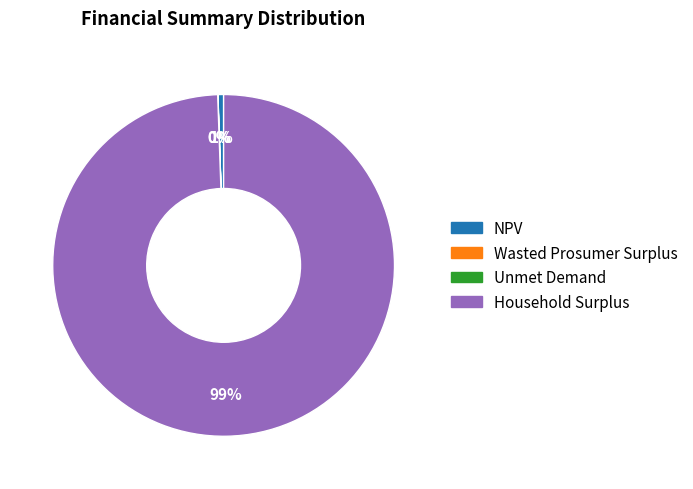

Does Household Surplus represent more than half of the total?

Yes